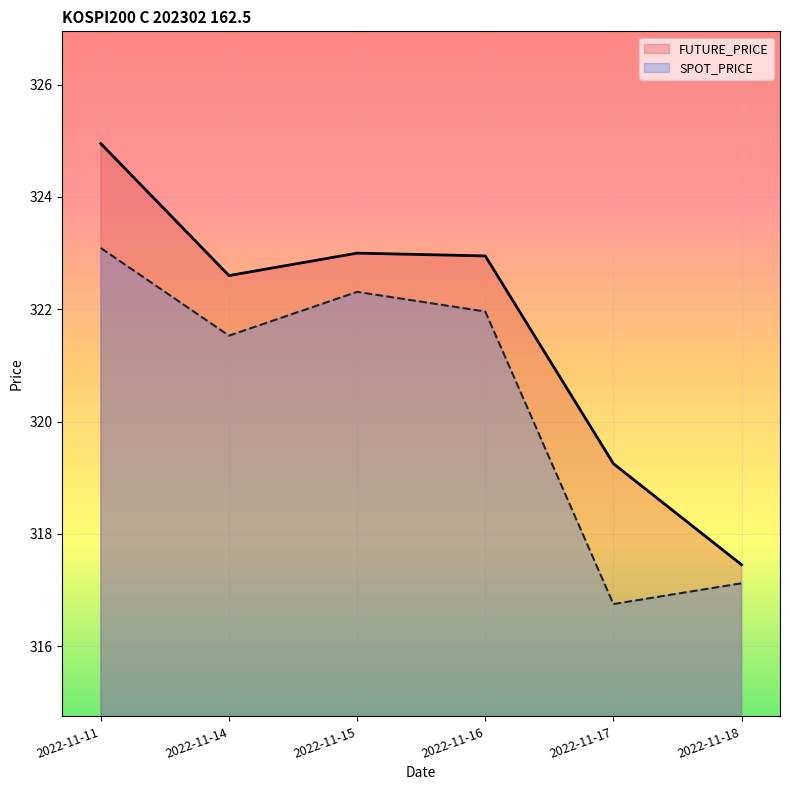

True or false: SPOT_PRICE has a value of 510.6 at 2022-11-11.

False